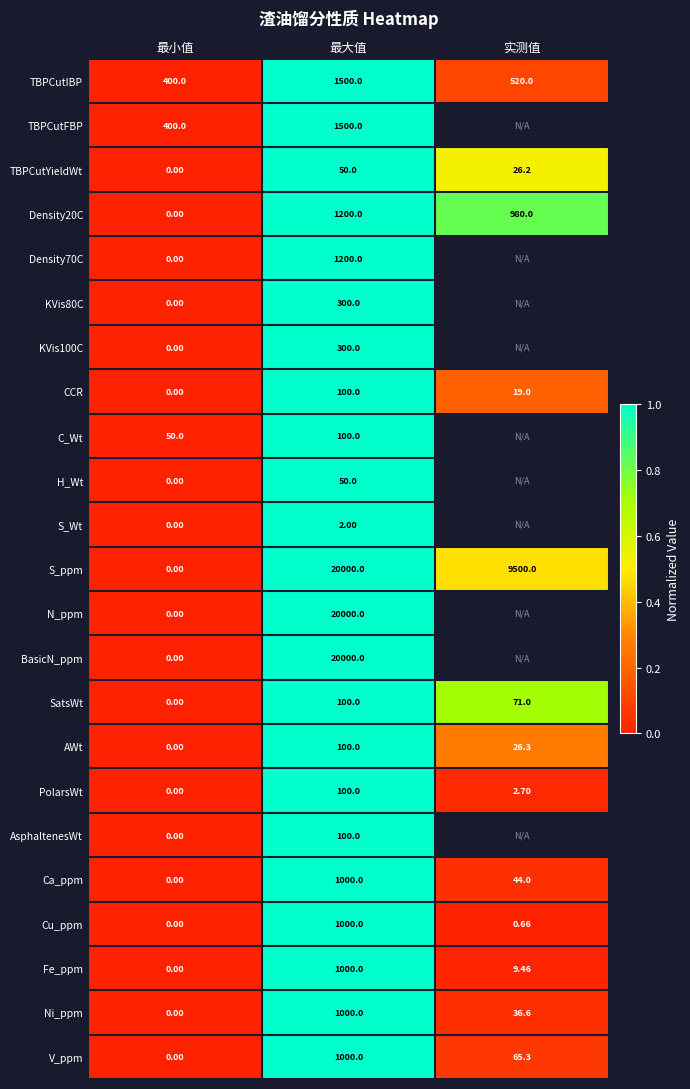

At which label does CCR reach its minimum?

最小值